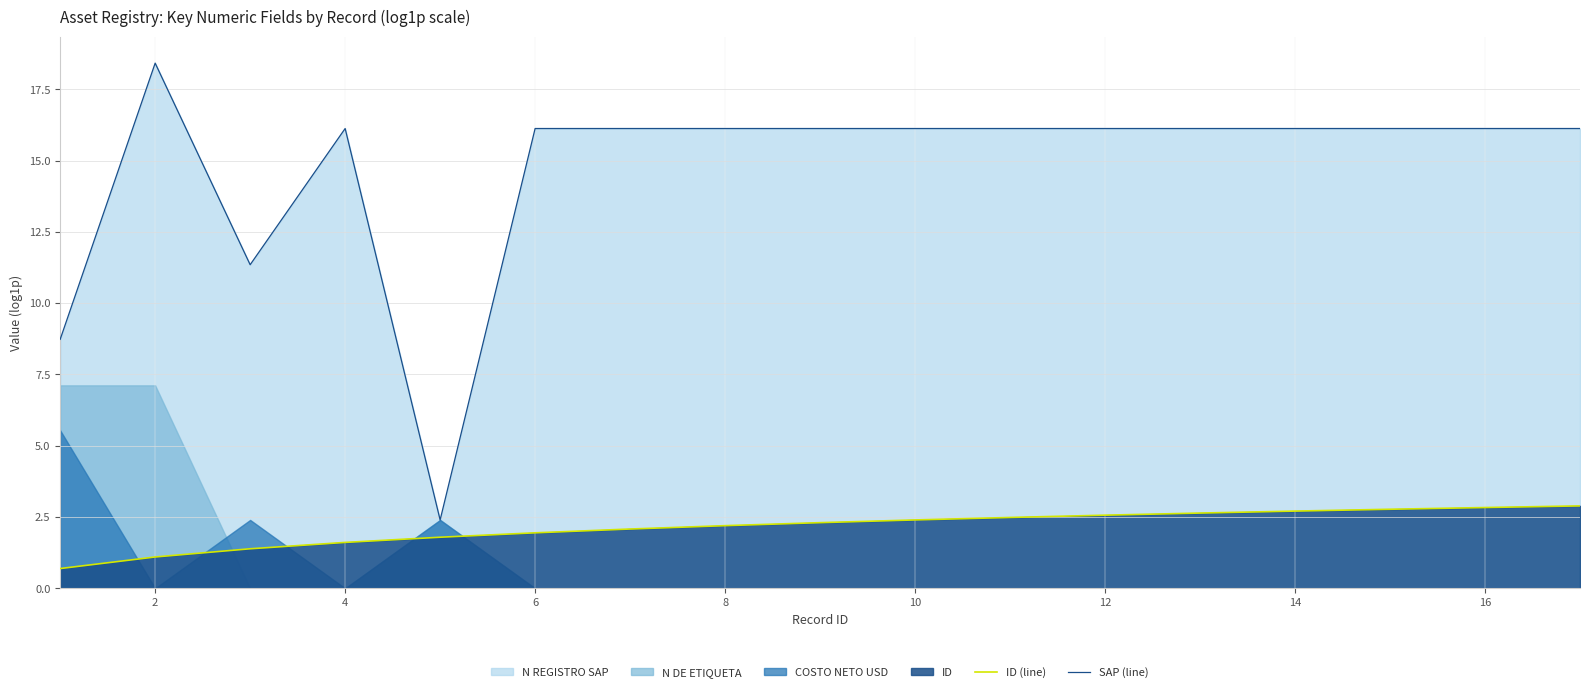

True or false: SAP (line) and ID (line) cross at least once.

False